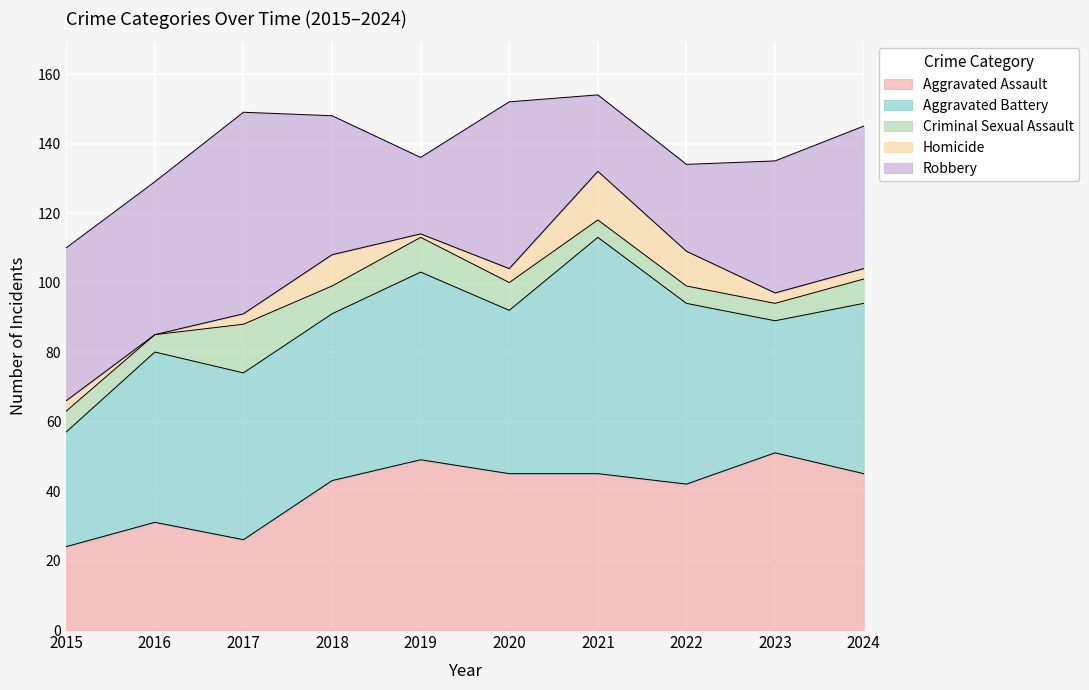

Reading left to right, transcribe all the data shown in this chart.

Aggravated Assault: 2015=24	2016=31	2017=26	2018=43	2019=49	2020=45	2021=45	2022=42	2023=51	2024=45
Aggravated Battery: 2015=33	2016=49	2017=48	2018=48	2019=54	2020=47	2021=68	2022=52	2023=38	2024=49
Criminal Sexual Assault: 2015=6	2016=5	2017=14	2018=8	2019=10	2020=8	2021=5	2022=5	2023=5	2024=7
Homicide: 2015=3	2016=0	2017=3	2018=9	2019=1	2020=4	2021=14	2022=10	2023=3	2024=3
Robbery: 2015=44	2016=44	2017=58	2018=40	2019=22	2020=48	2021=22	2022=25	2023=38	2024=41